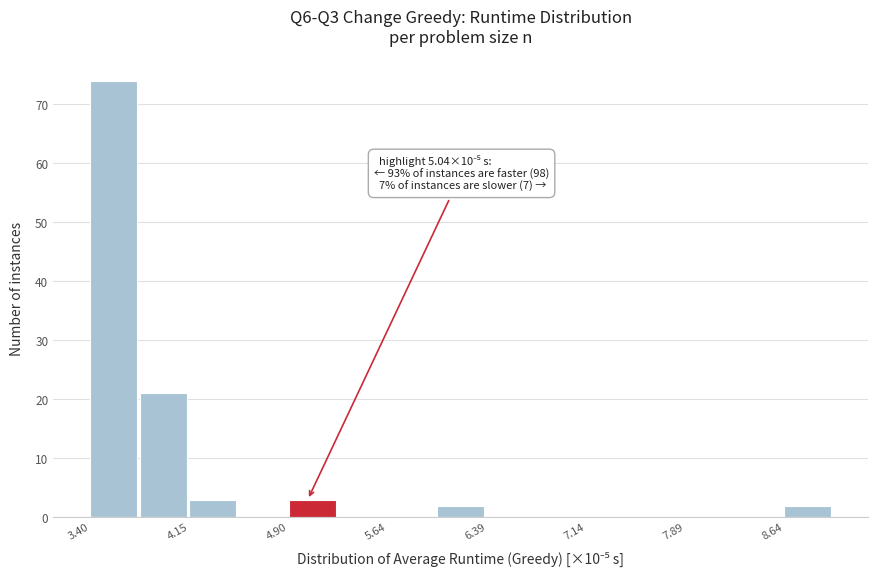

Read against the x-axis, roughly where is the centre of the tallest bar?

3.6